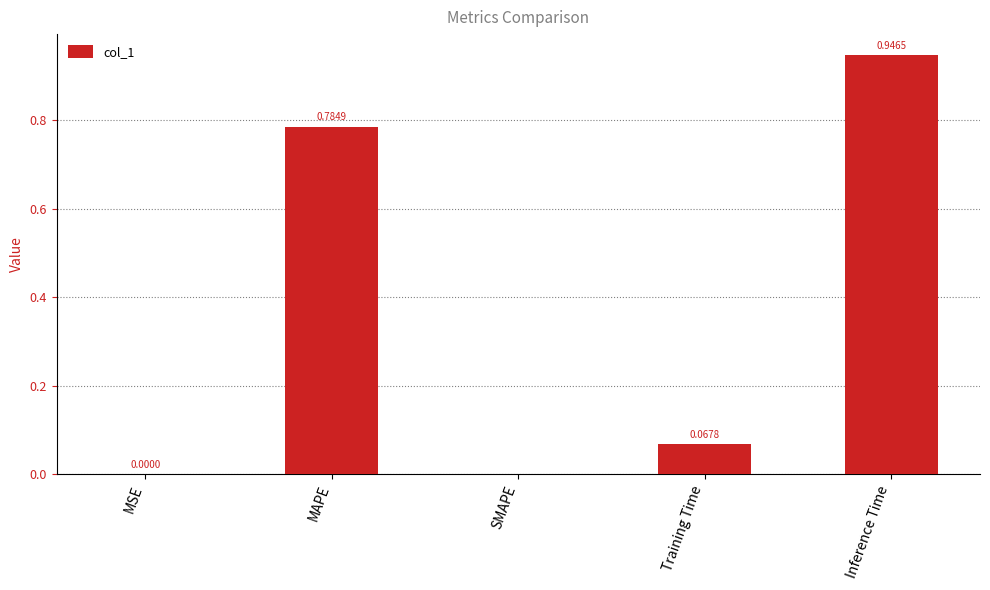

What is the change in value from MAPE to Inference Time?

+0.2